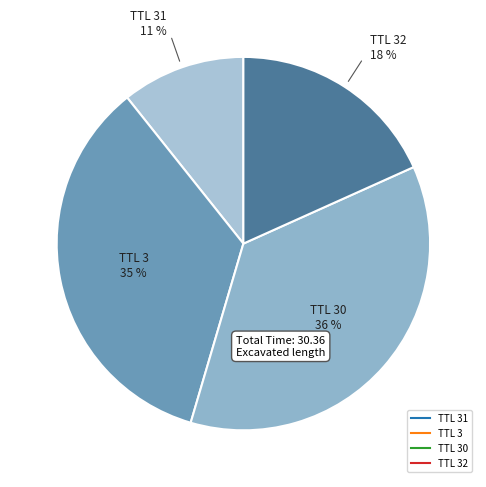

Which slice is the largest?

30